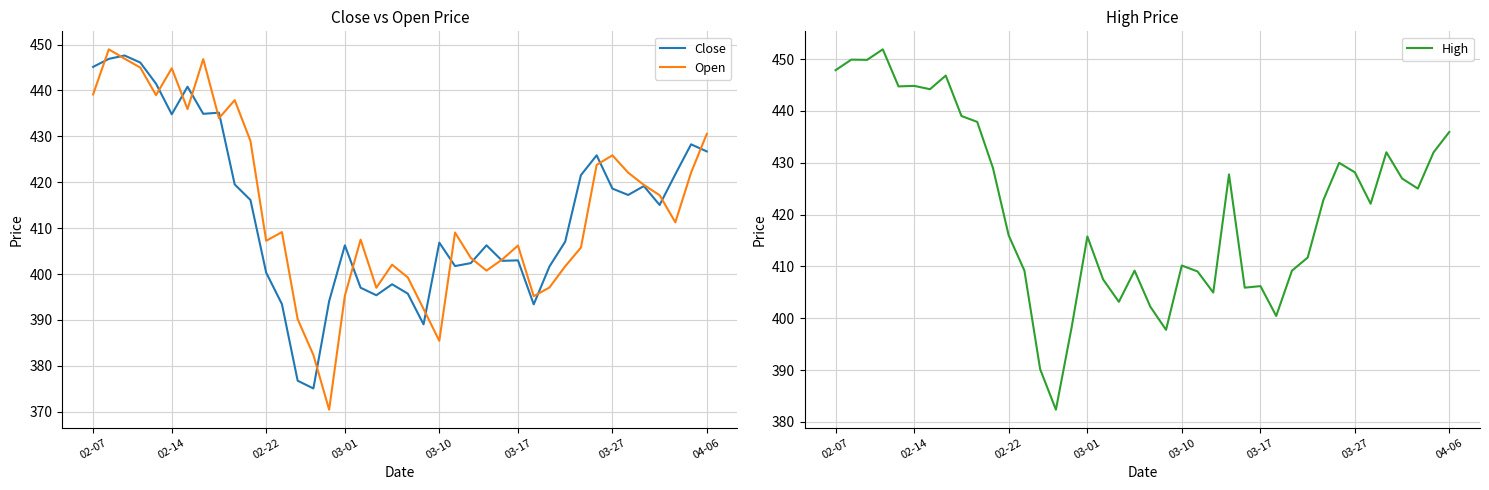

What is the sum of all Open values?

16580.5